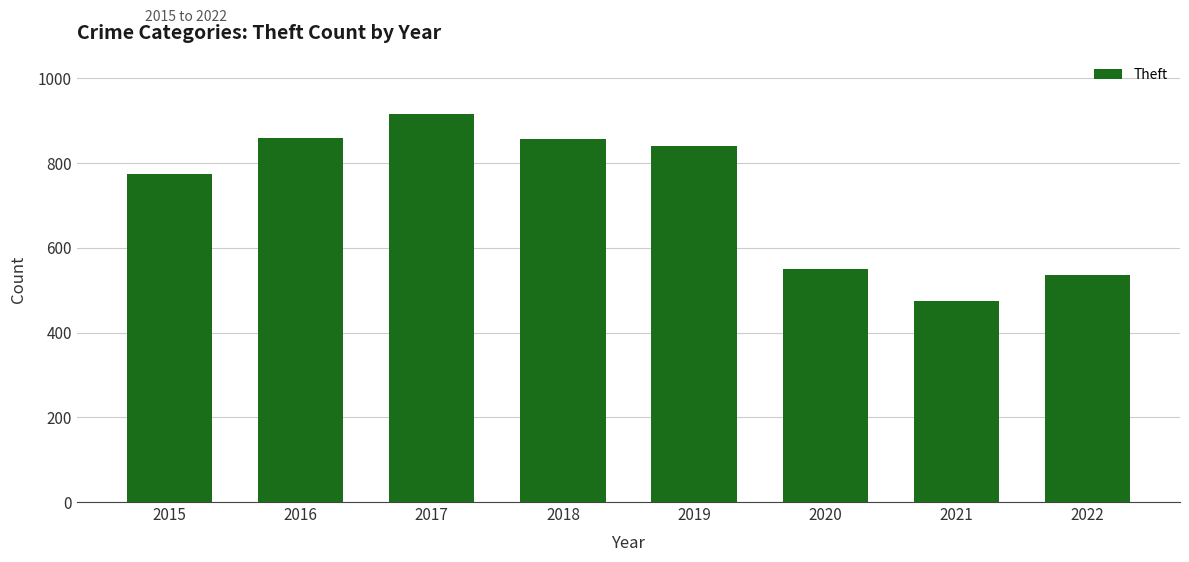

The chart shows a value of 728 at 2022. True or false?

False